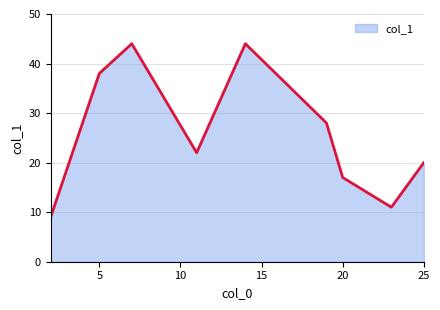

What is the difference between the maximum and minimum values?

35.0